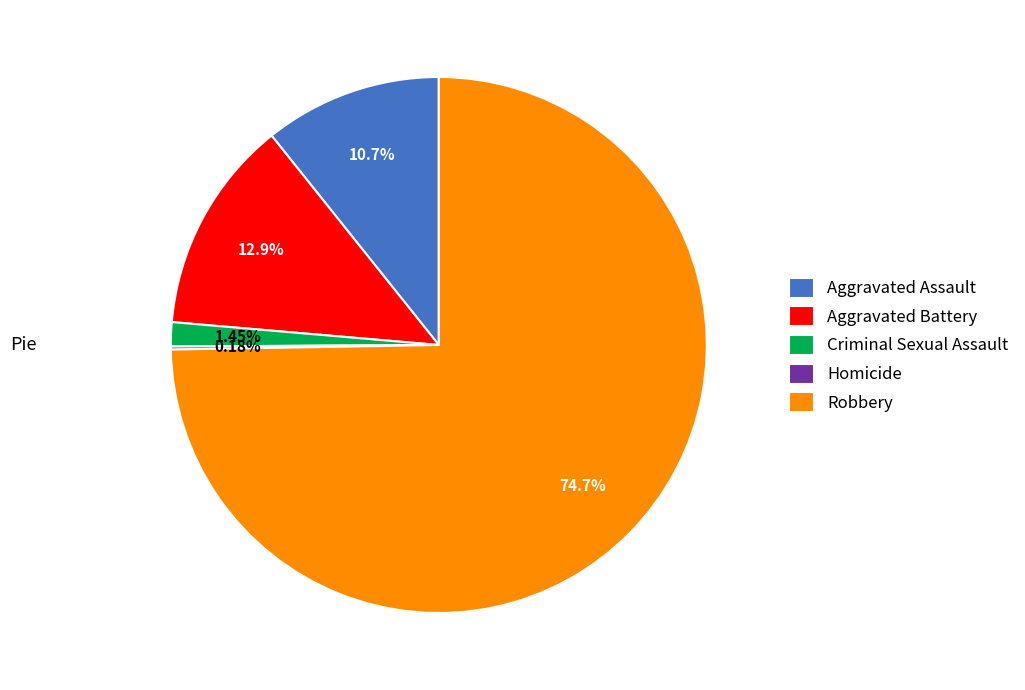

To the nearest percent, what is the difference between the largest and smallest slice percentages?

75%